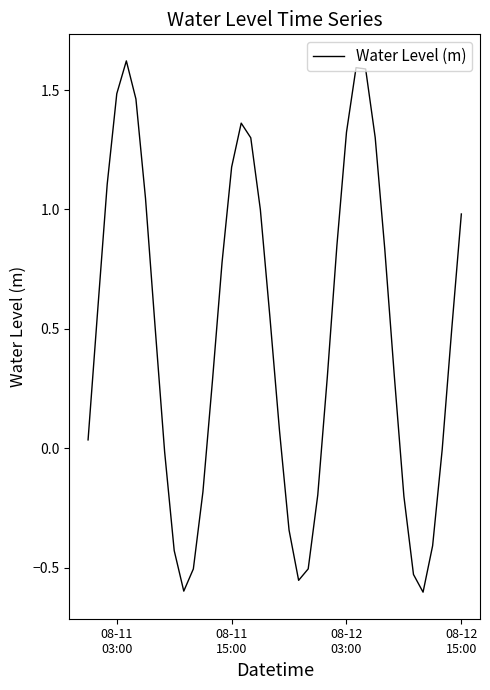

What is the maximum value shown in the chart?

1.6